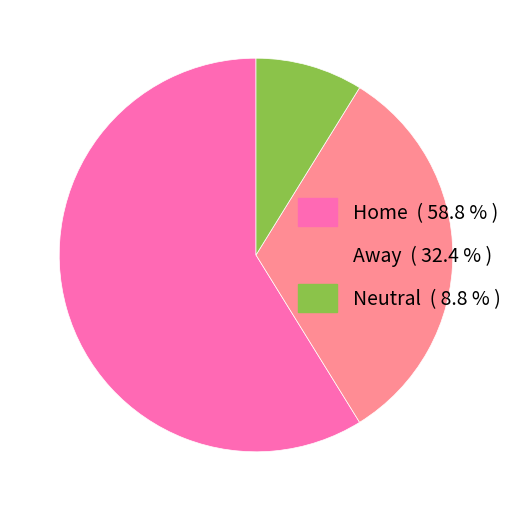

Rank the categories by value from lowest to highest.

Neutral, Away, Home